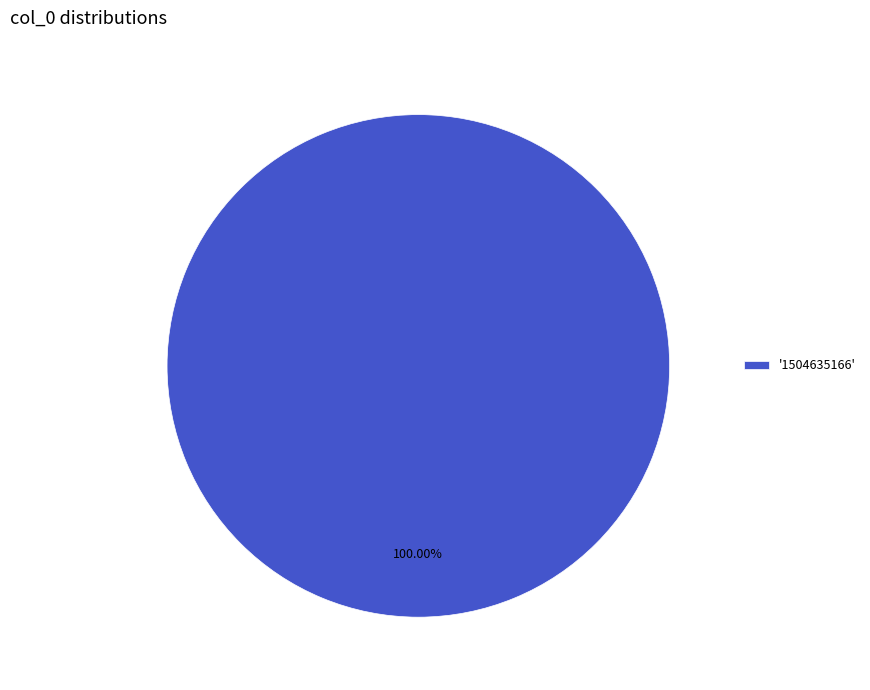

Is '1504635166' the majority of the pie?

Yes